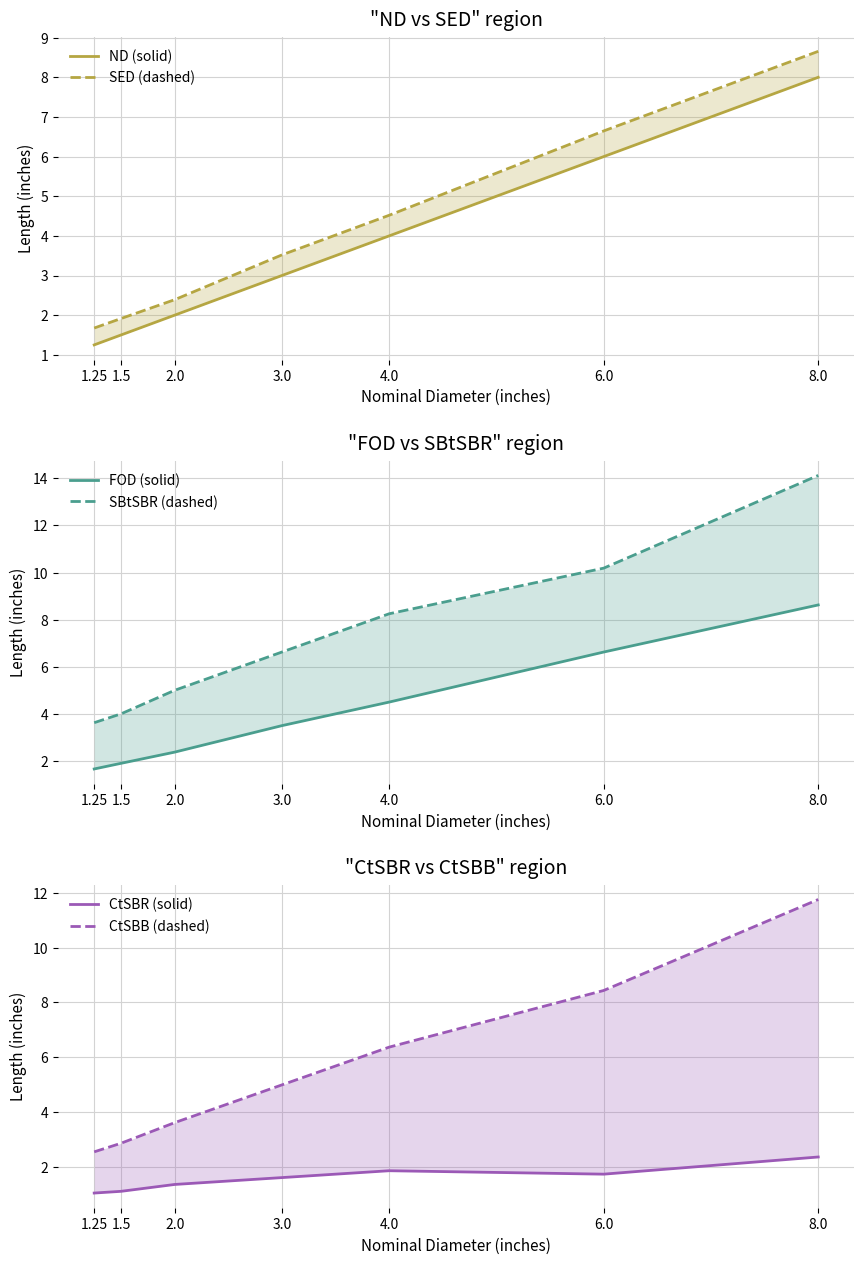

List the labels in order of SED (dashed) value, largest first.

8.0, 6.0, 4.0, 3.0, 2.0, 1.5, 1.25